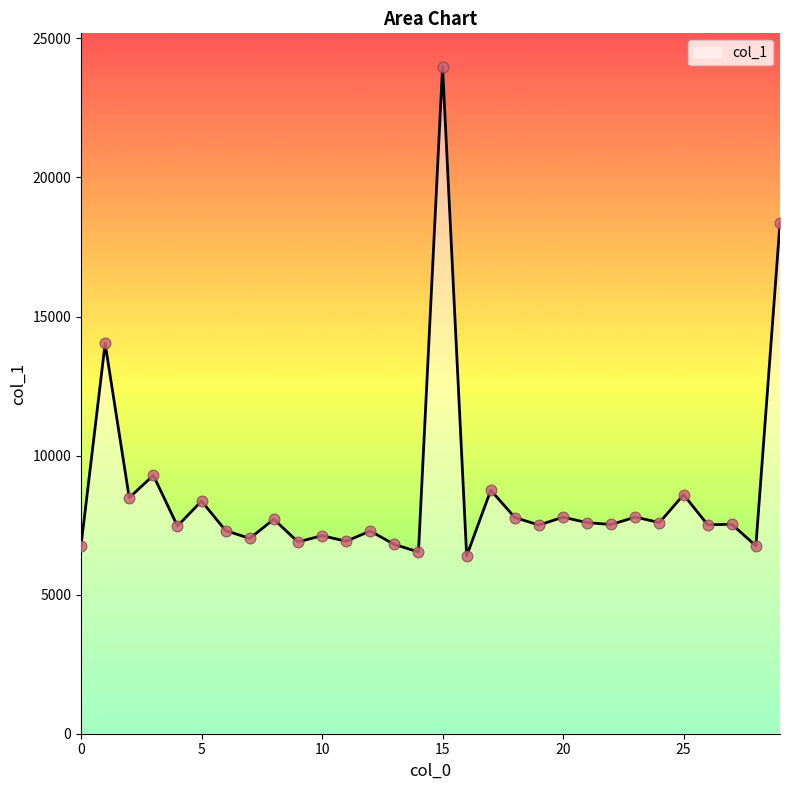

What is the smallest value displayed?

6393